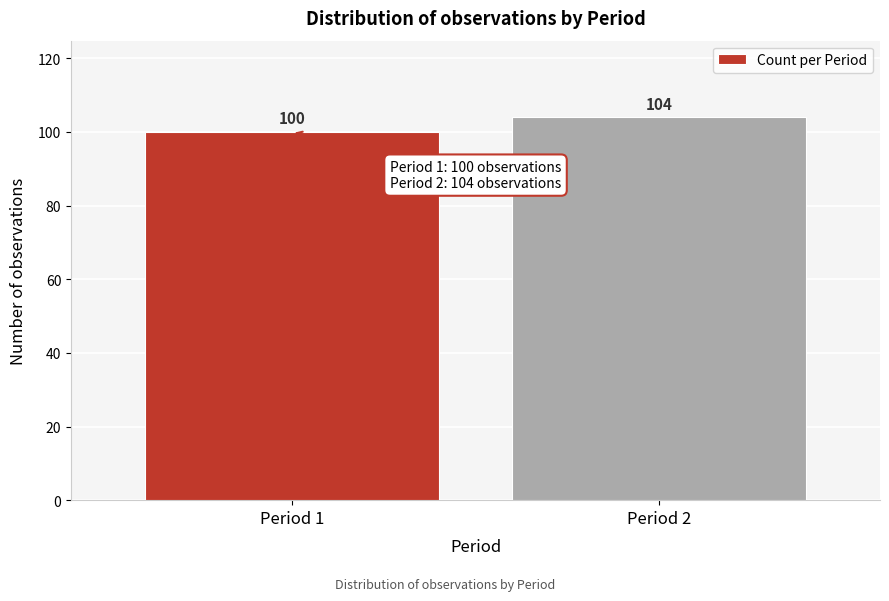

Reading left to right, list all the values displayed in this chart.

Period 1=100	Period 2=104